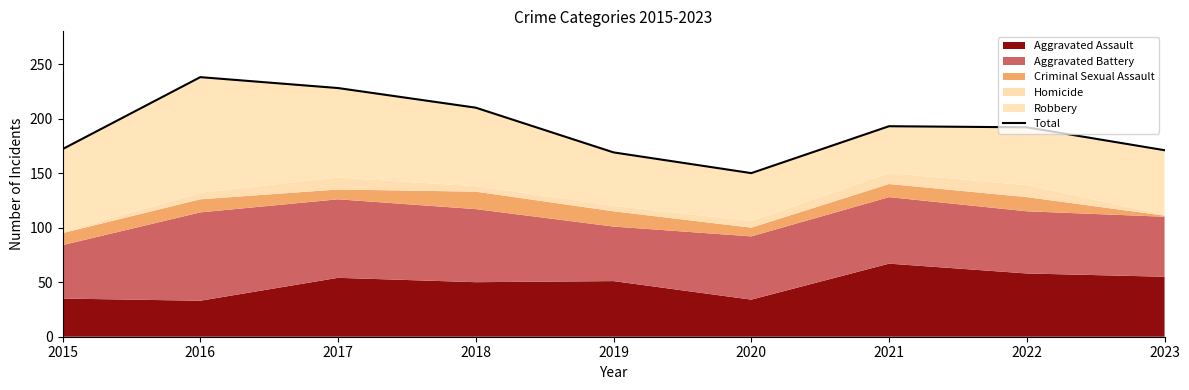

What is the difference between the maximum and second lowest values?

69